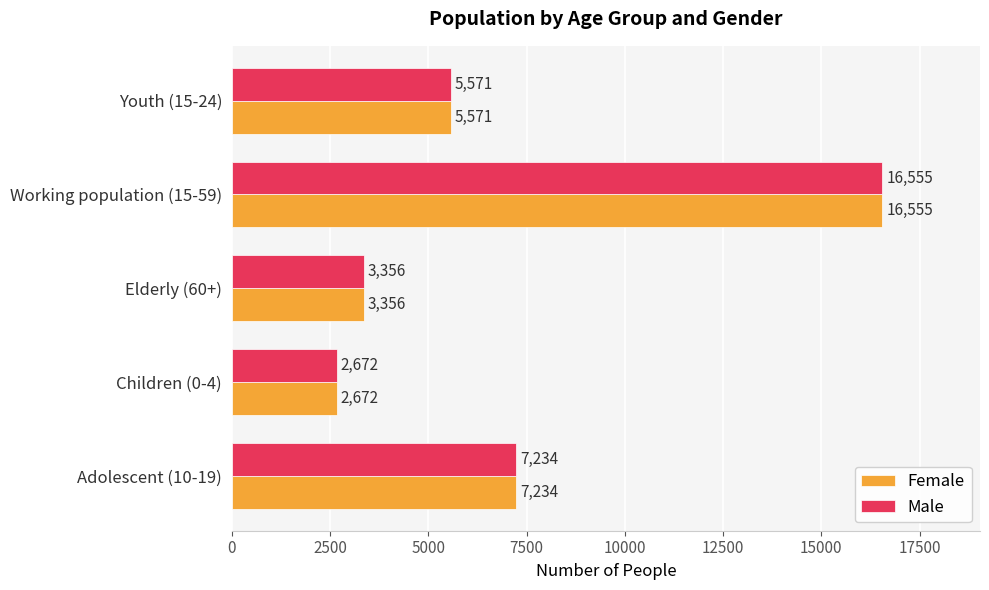

List the labels in order of Male value, smallest first.

Children (0-4), Elderly (60+), Youth (15-24), Adolescent (10-19), Working population (15-59)